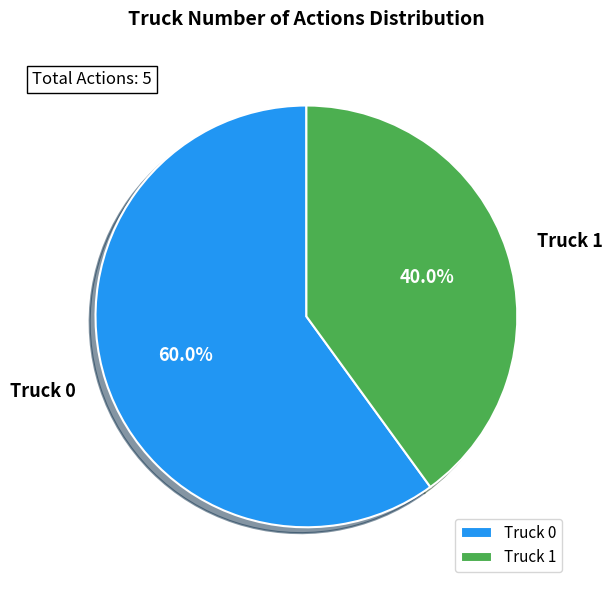

Is it true that Truck 1 is 53% of the pie?

False